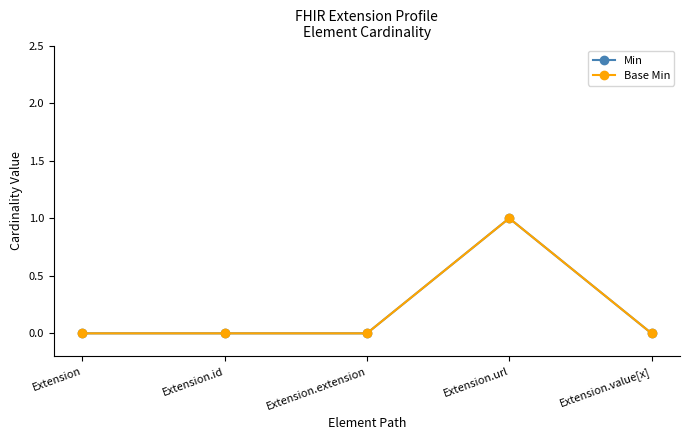

Is the value of Min at Extension.extension greater than the value of Base Min at Extension.url?

No